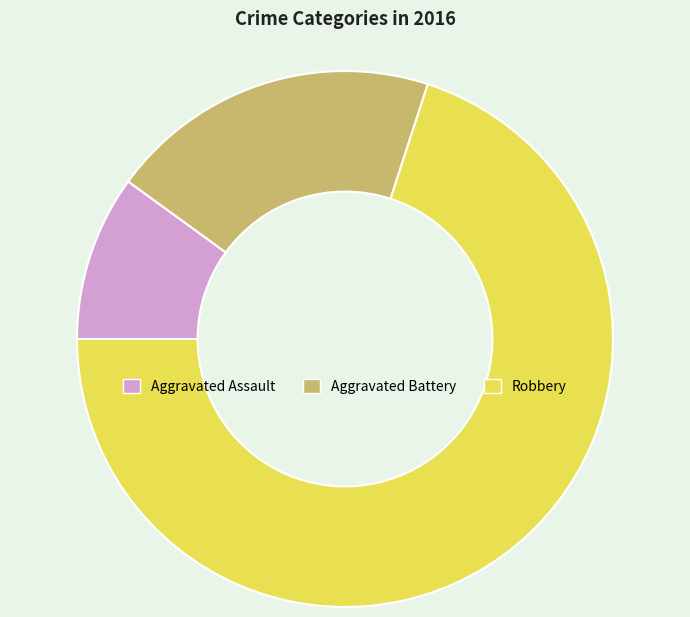

Is there a majority slice in this chart?

Yes